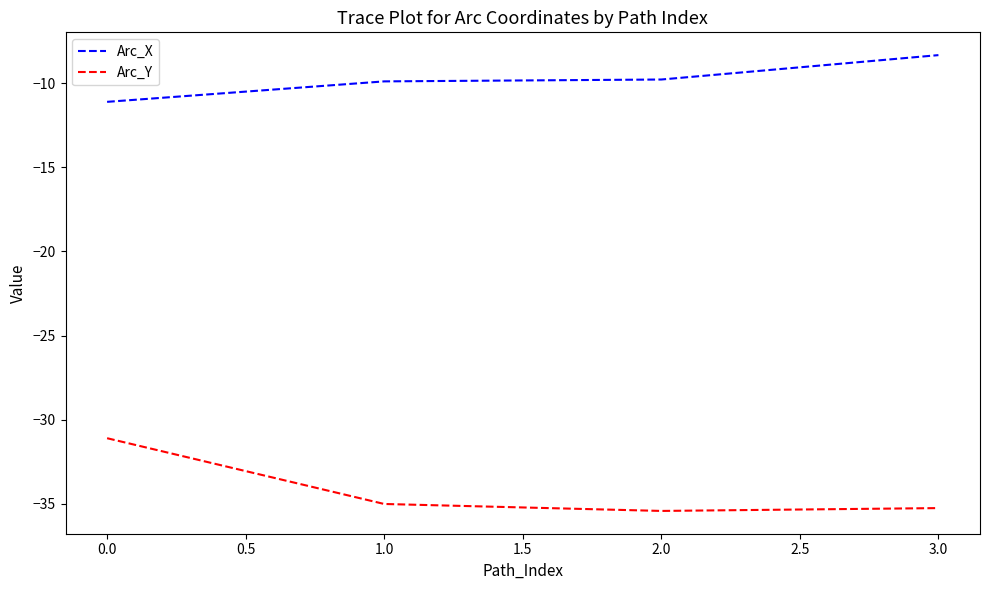

Count the number of data series in this chart.

2